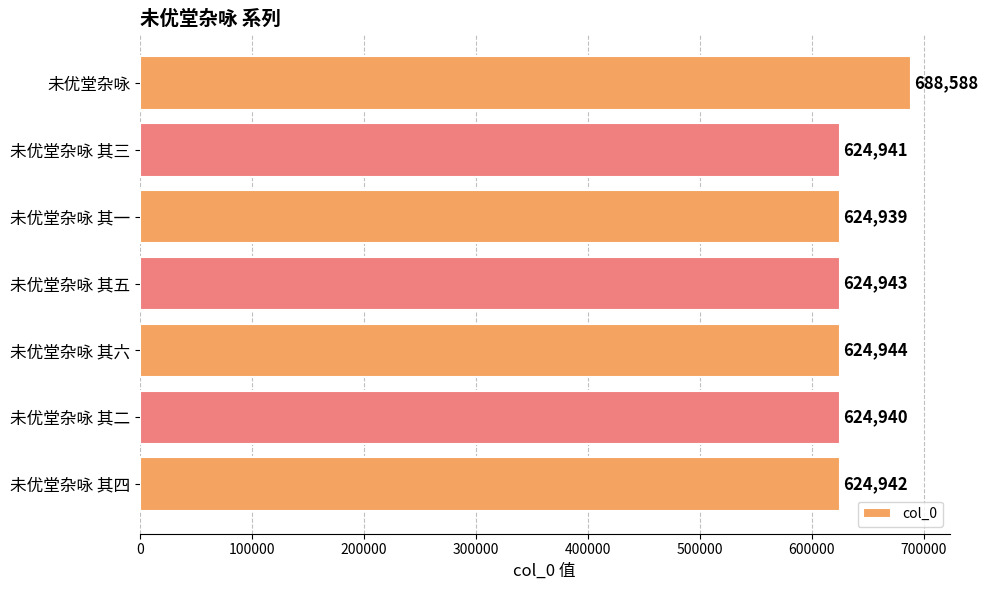

How many data points does each series have?

7